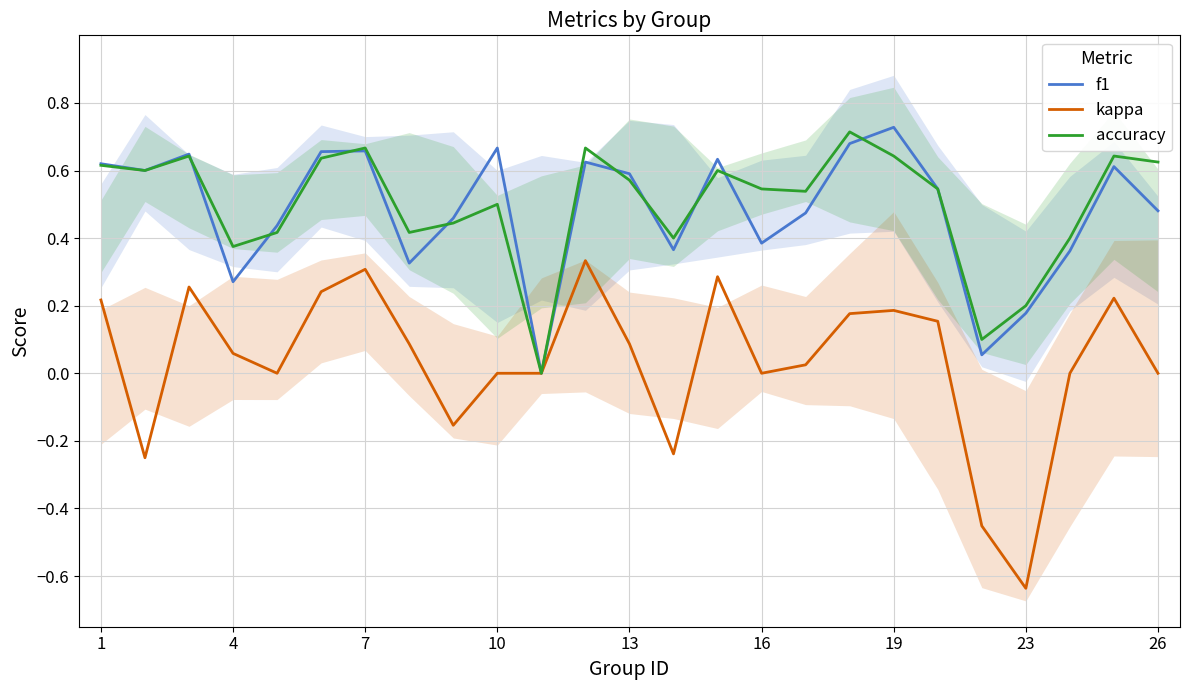

Is this an area chart (filled region under the line)?

No